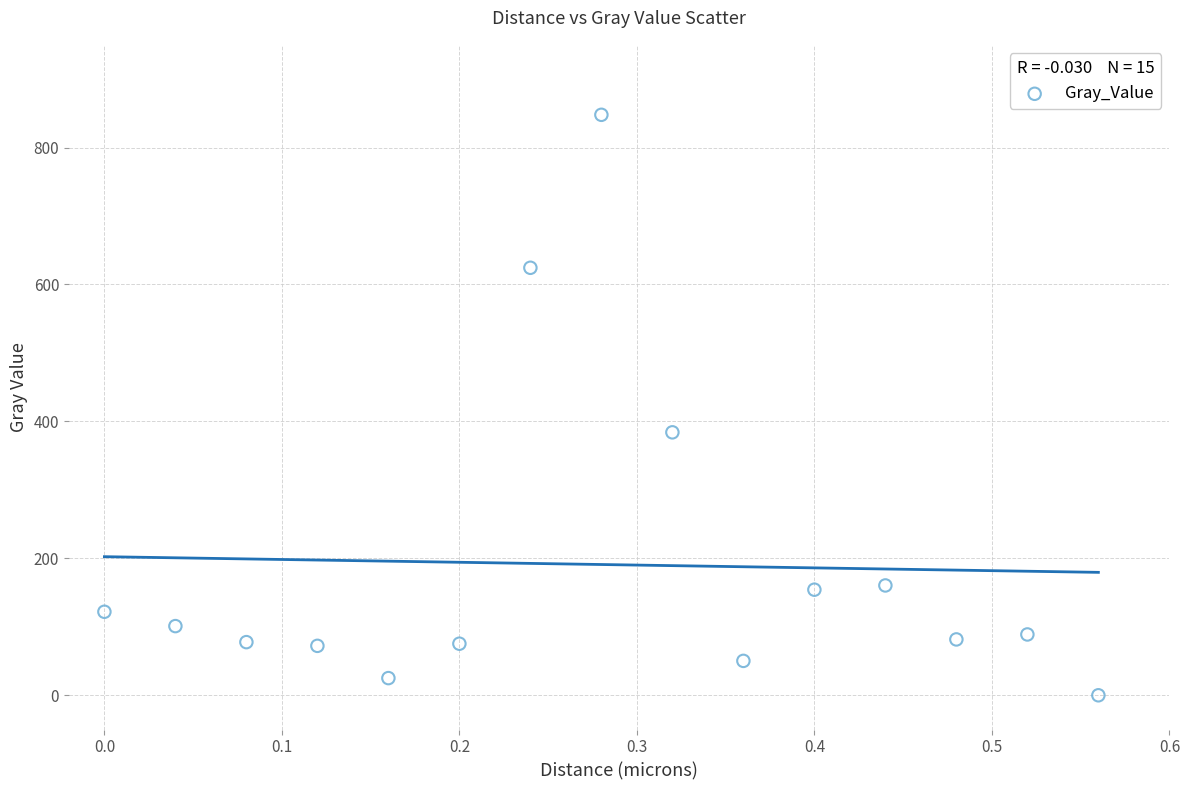

What Y value in the scatter plot is closest to 423?

384.1